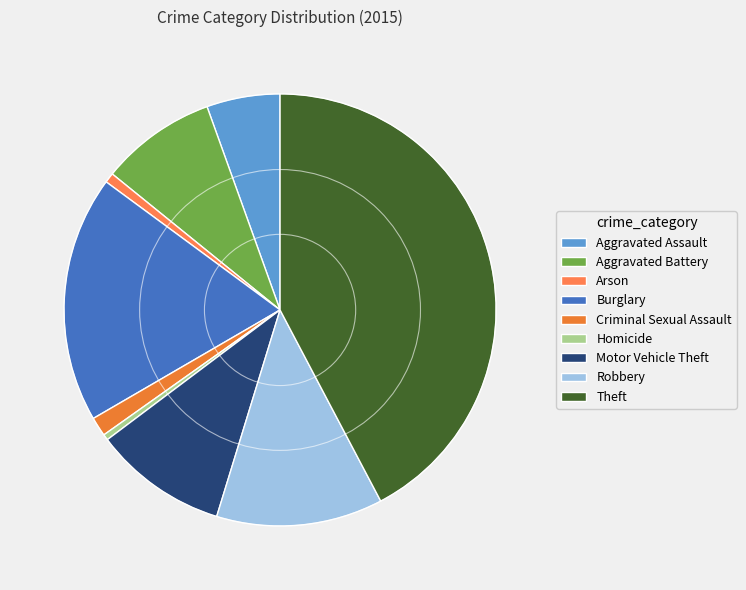

Which slice is the largest?

Theft